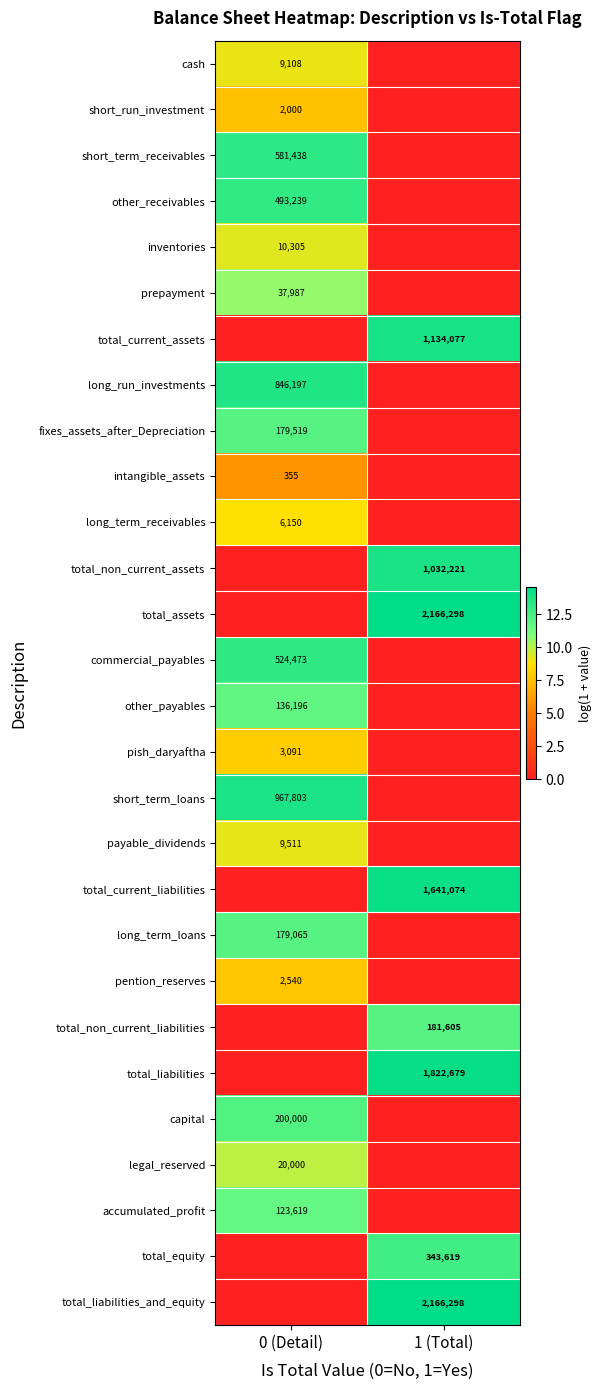

True or false: total_assets has a value of 2166298 at 1 (Total).

True